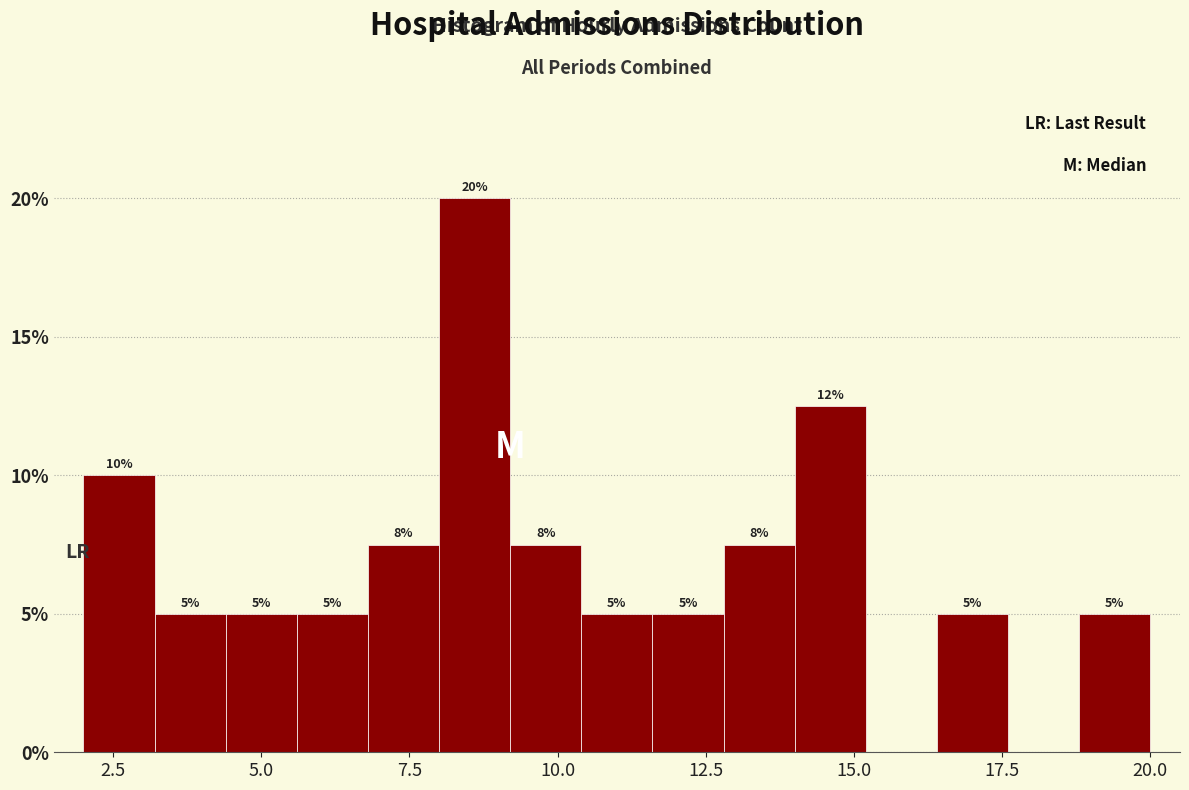

Around what value on the x-axis is the tallest bar? Give the approximate position of its centre, as read against the axis.

8.5